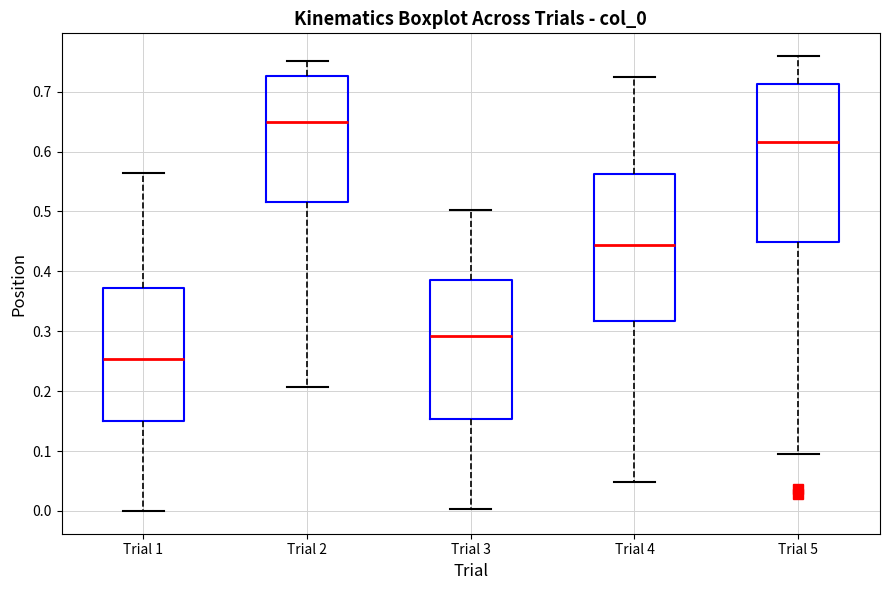

Reading left to right, transcribe this box plot: for each box, give where its median line is, the range the box spans, and where its two whiskers end, as read against the y-axis. The values are not printed on the chart, so give them approximately, as read against the axis.

Trial 1: median 0.25, box 0.15 to 0.37, whiskers 0.00 to 0.56
Trial 2: median 0.65, box 0.52 to 0.73, whiskers 0.21 to 0.75
Trial 3: median 0.29, box 0.15 to 0.39, whiskers 0.00 to 0.50
Trial 4: median 0.44, box 0.32 to 0.56, whiskers 0.05 to 0.72
Trial 5: median 0.62, box 0.45 to 0.71, whiskers 0.09 to 0.76